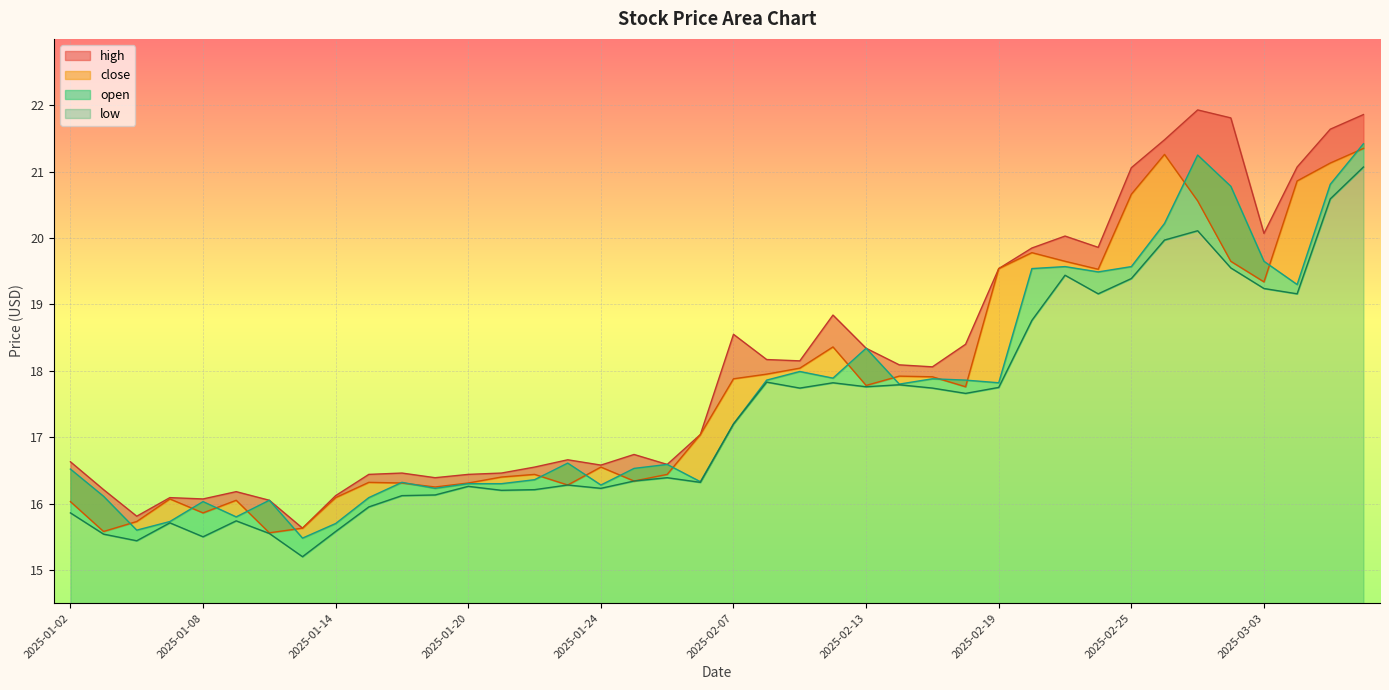

How many interior local valleys does the open series have?

11